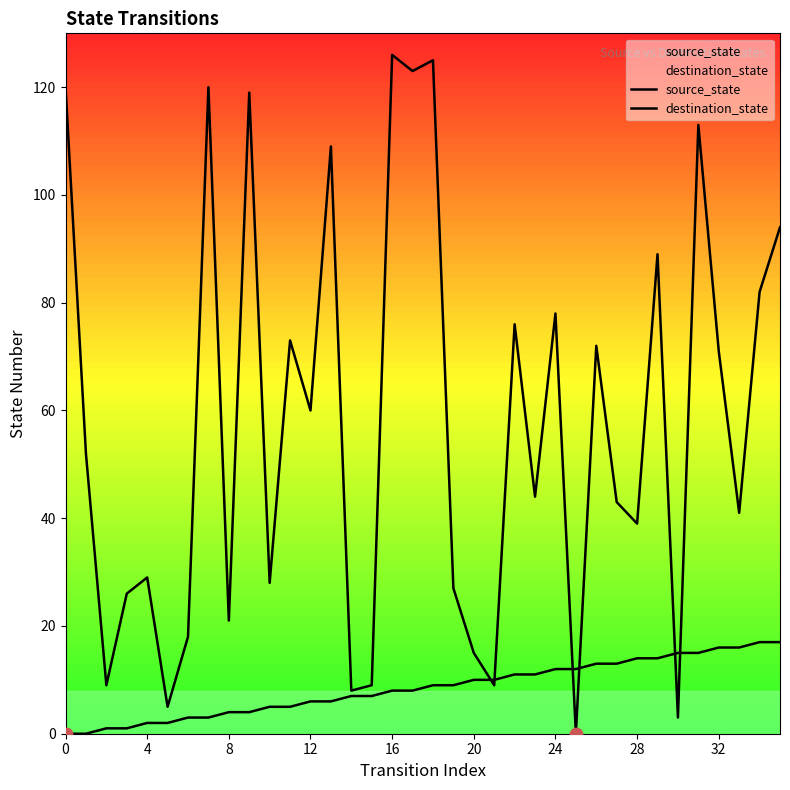

At how many categories does at least one series exceed 29?

22